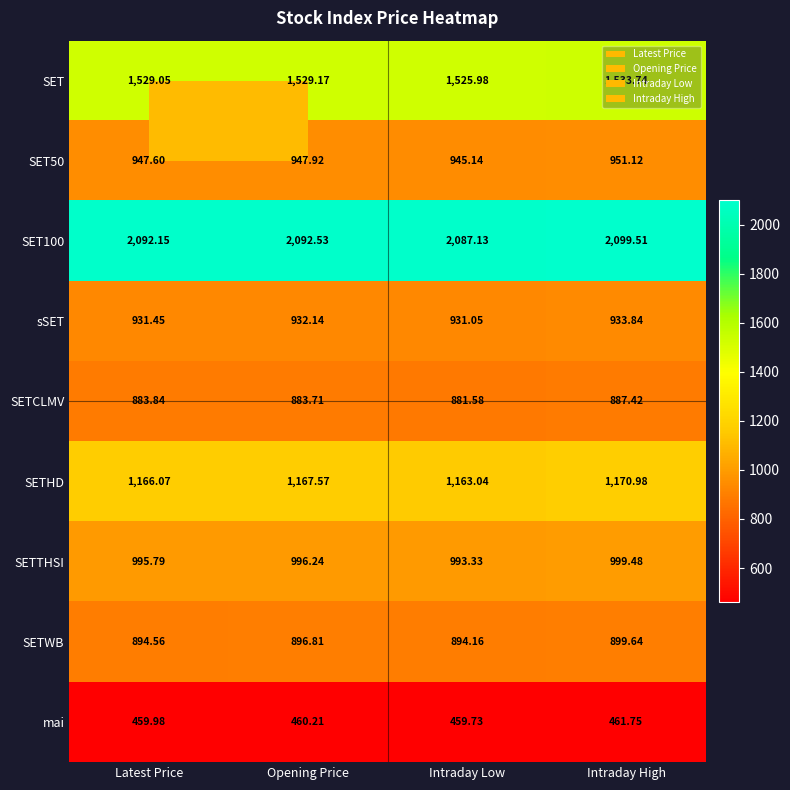

Which series changed the most between Latest Price and Opening Price?

SETWB